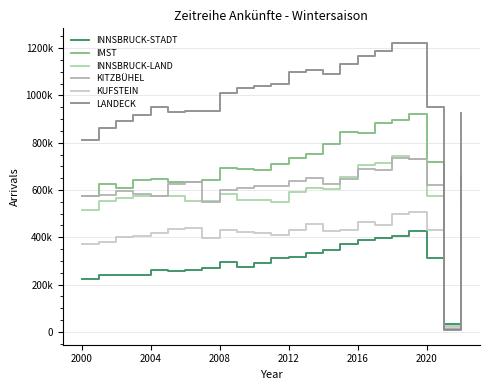

Where do LANDECK and KITZBÜHEL first cross each other?

20 and 21